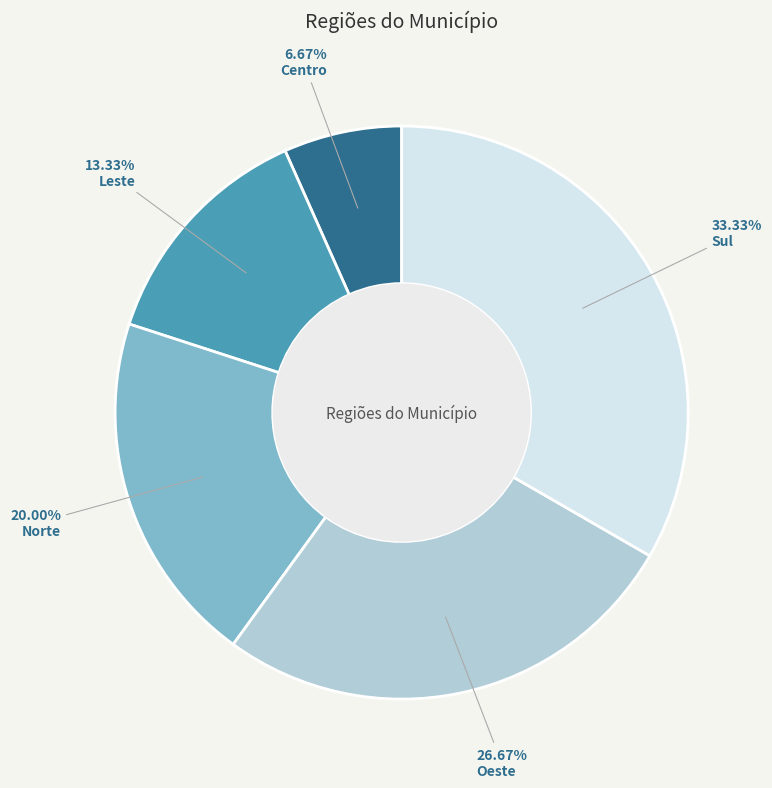

Does any single category account for the majority?

No